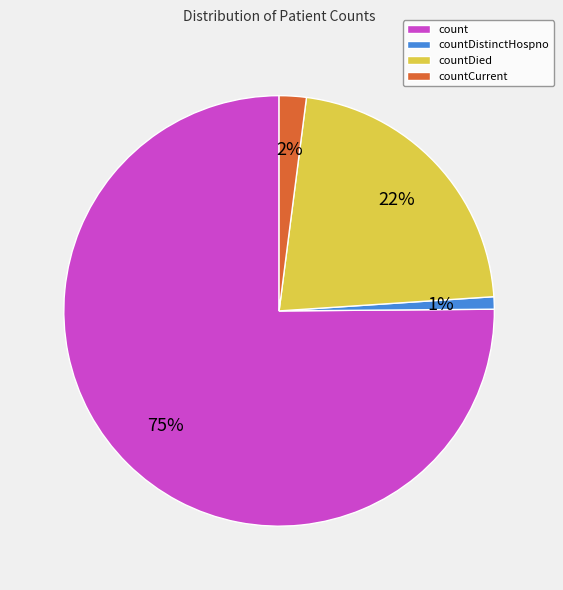

Which has a higher value, count or countDistinctHospno?

count